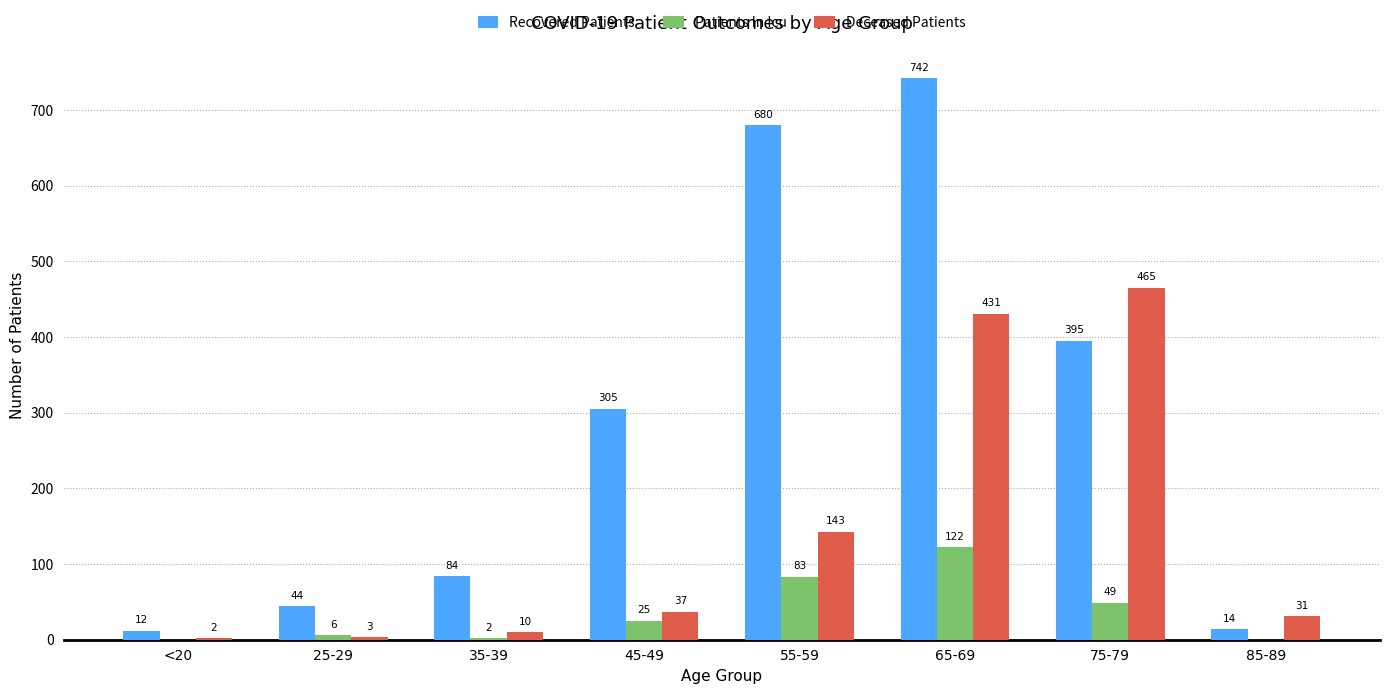

Reading right to left, list all the values displayed in this chart.

Recovered Patients: 85-89=14	75-79=395	65-69=742	55-59=680	45-49=305	35-39=84	25-29=44	<20=12
Patients In Icu: 85-89=0	75-79=49	65-69=122	55-59=83	45-49=25	35-39=2	25-29=6	<20=0
Deceased Patients: 85-89=31	75-79=465	65-69=431	55-59=143	45-49=37	35-39=10	25-29=3	<20=2